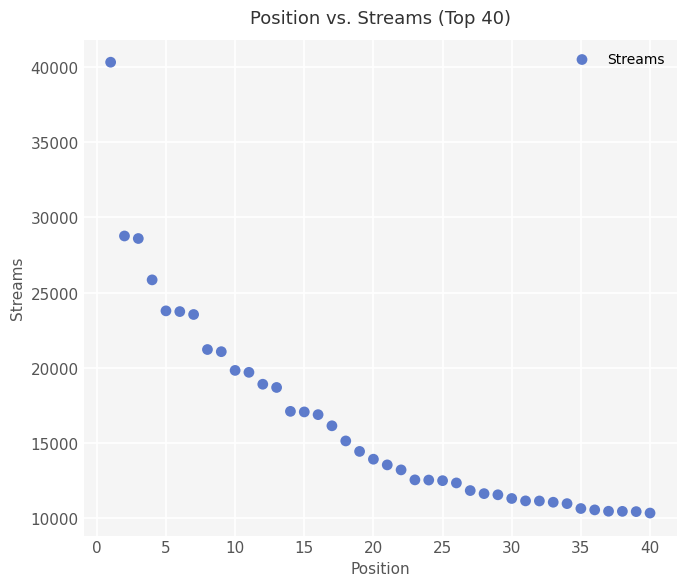

What Y value in the scatter plot is closest to 25336?

25851